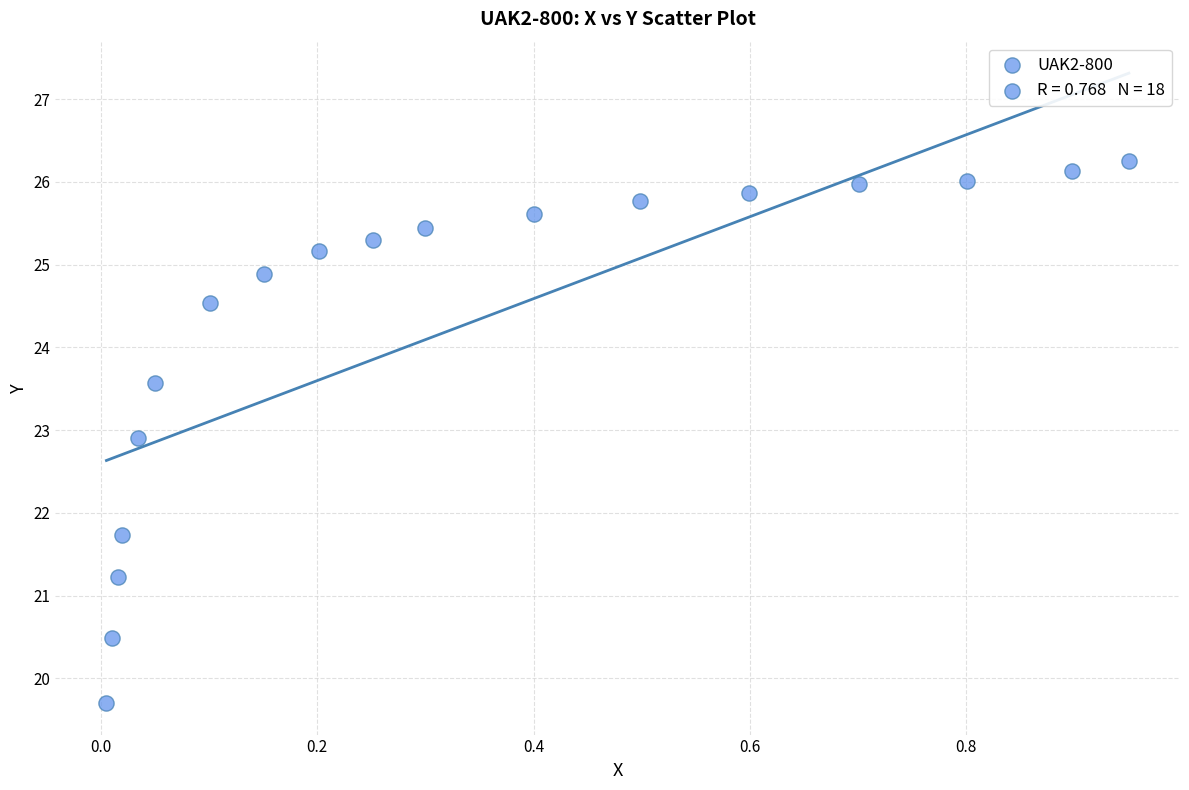

What is the range of X values (max minus min)?

0.9